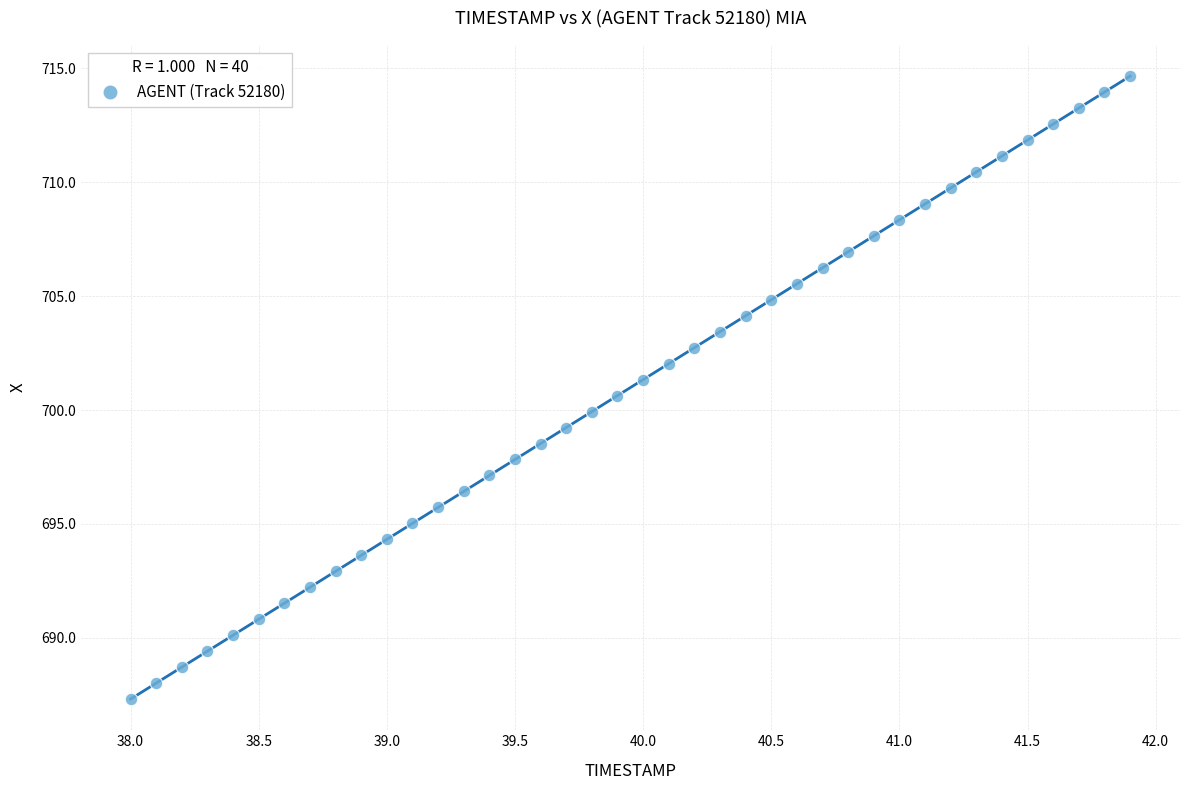

What is the range of X values (max minus min)?

3.9